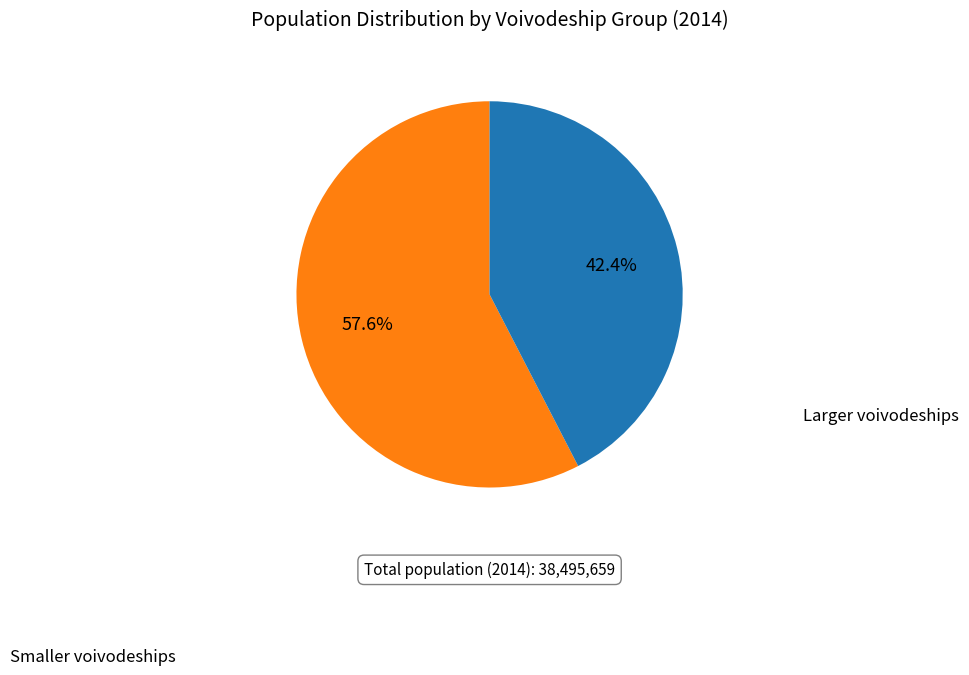

Is there a majority slice in this chart?

Yes